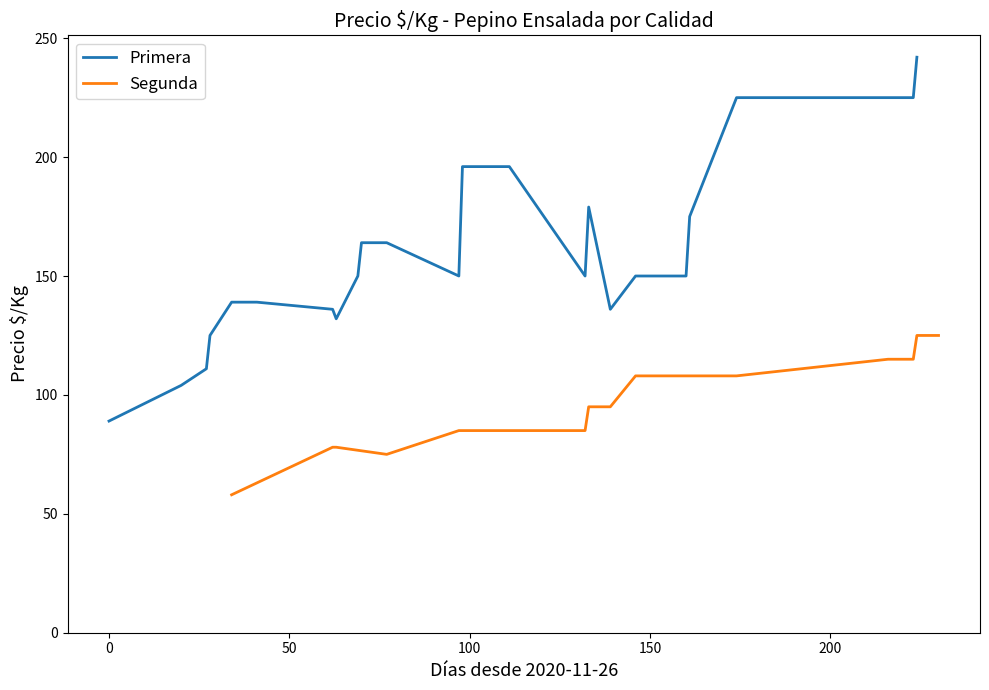

Is this an area chart (filled region under the line)?

No